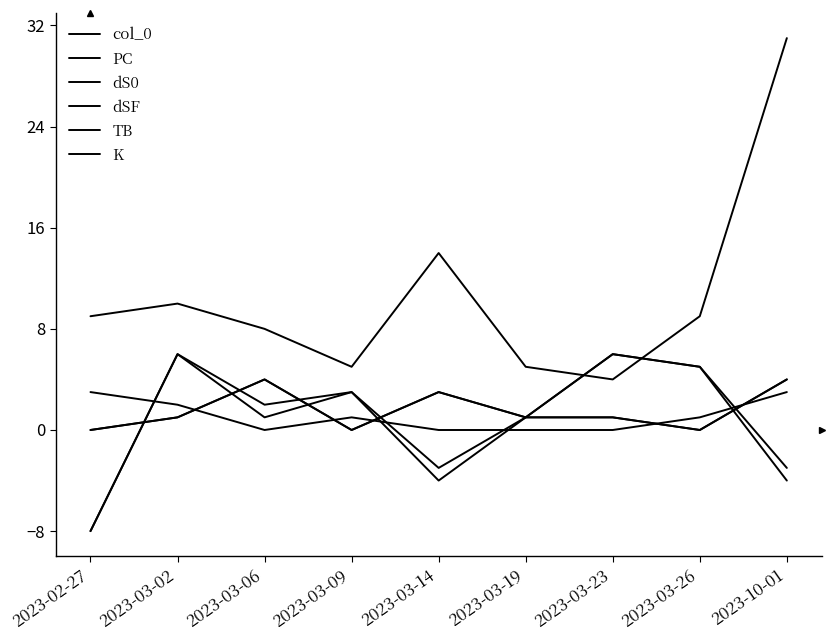

What is the difference between the highest and lowest values at 2023-03-26?

9